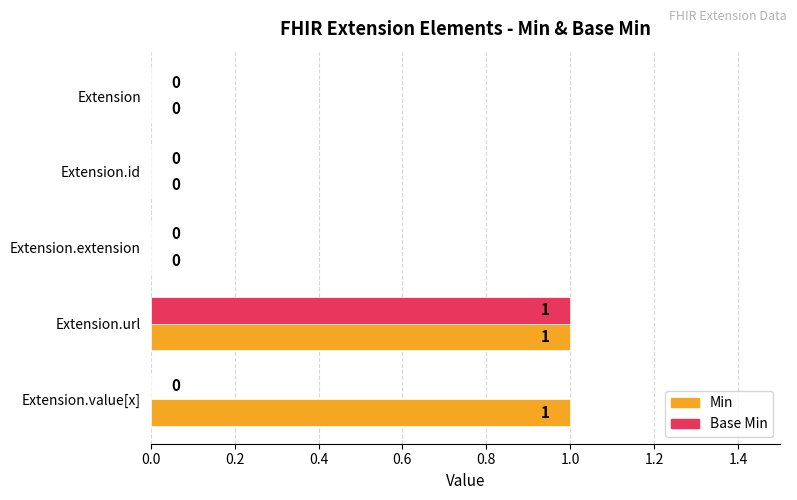

What is the sum of all Min values?

2